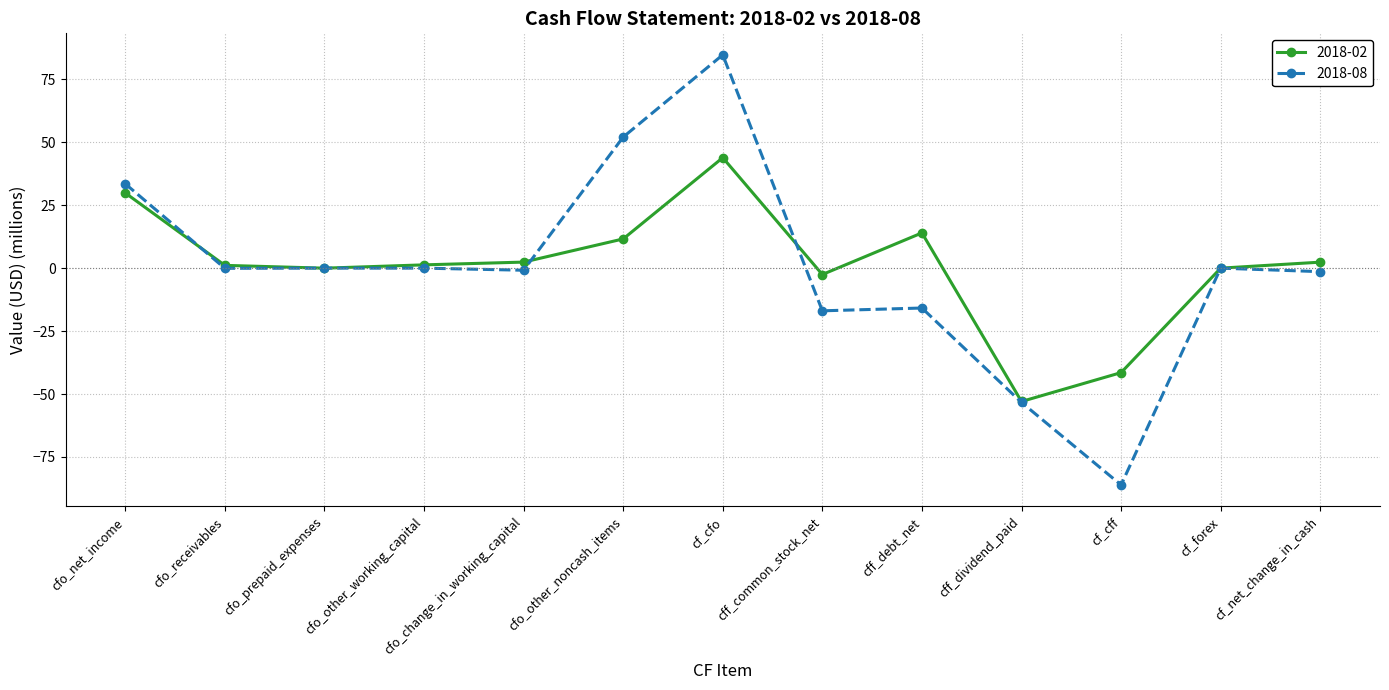

In 2018-02, how many points are higher than both neighbors (excluding endpoints)?

2